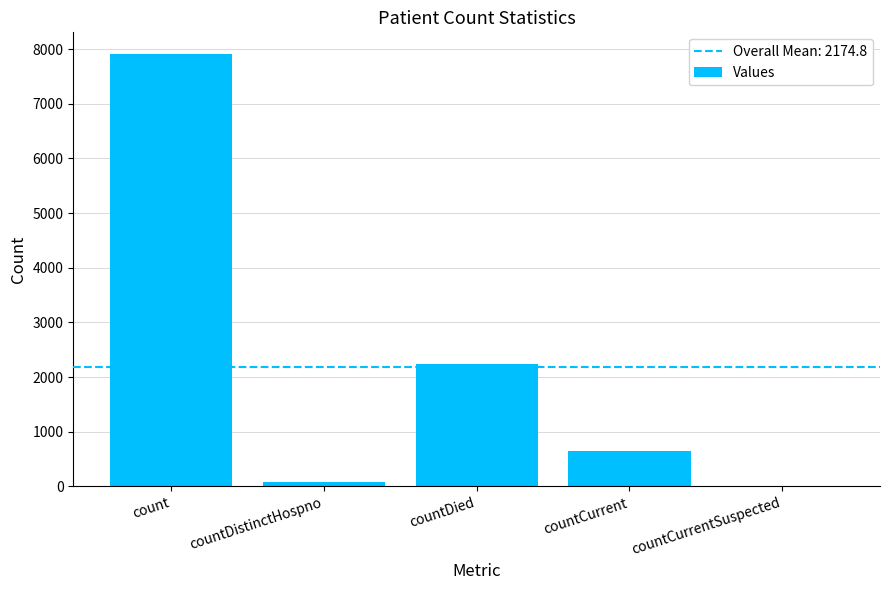

What is the average value?

2175